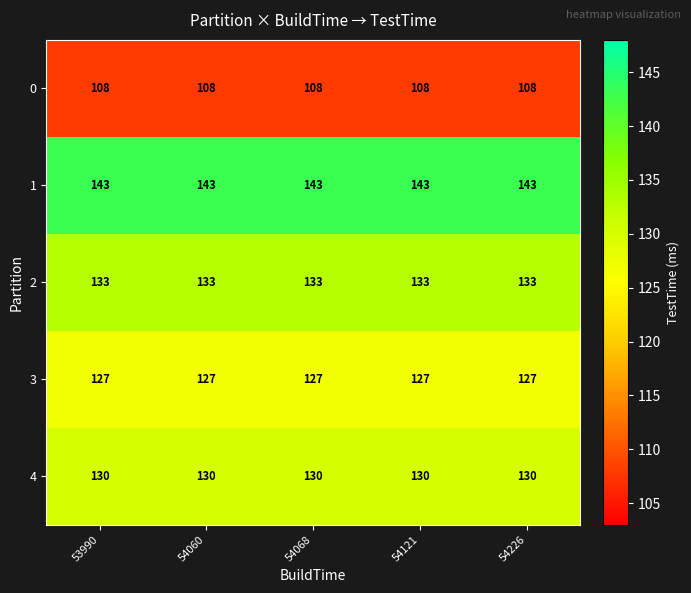

What is the difference between the highest and lowest values at 54060?

35